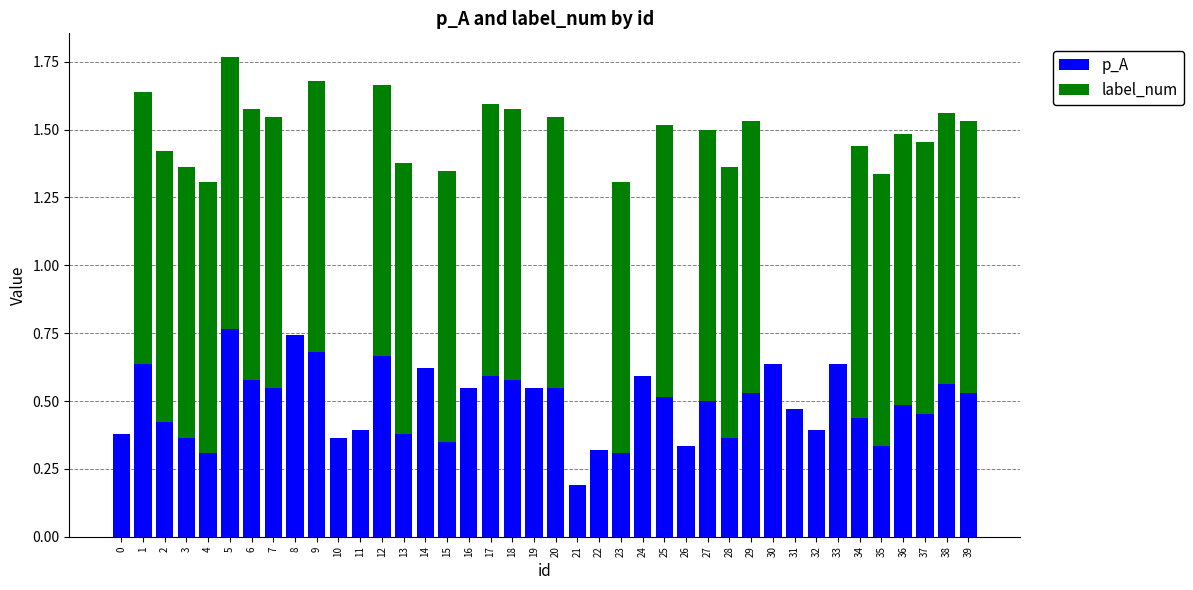

What is the total value across all series at 9?

1.7